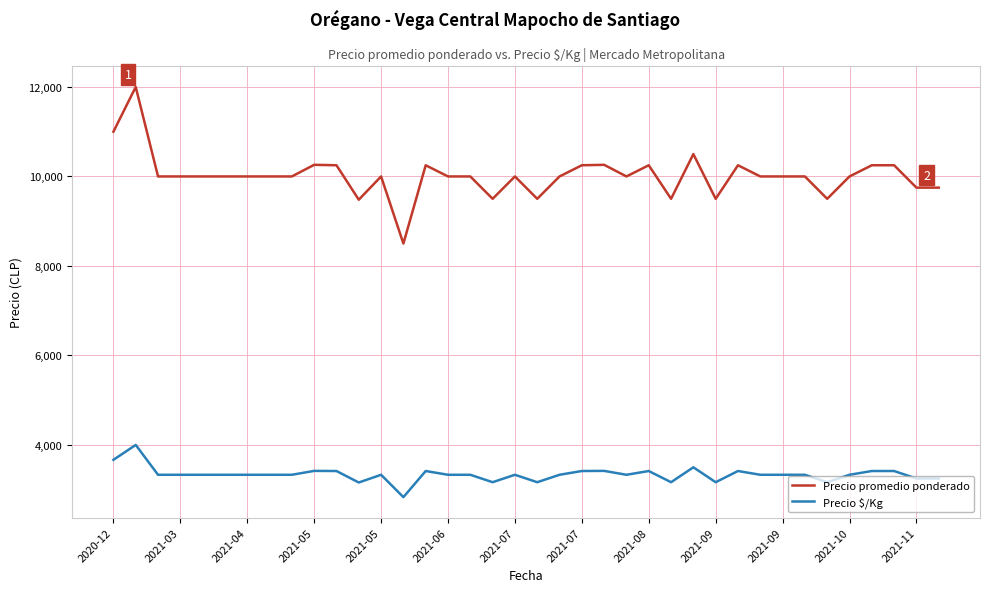

Rank the series by their average value, from highest to lowest.

Precio promedio ponderado, Precio $/Kg